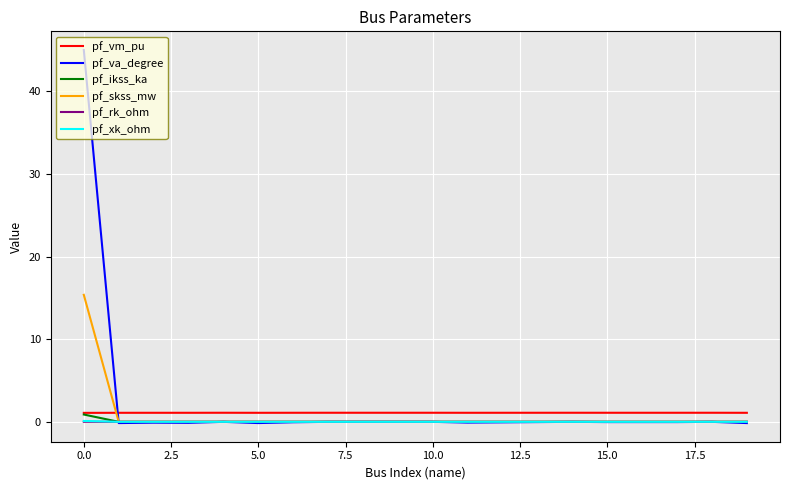

Which series has the largest range (max minus min)?

pf_va_degree